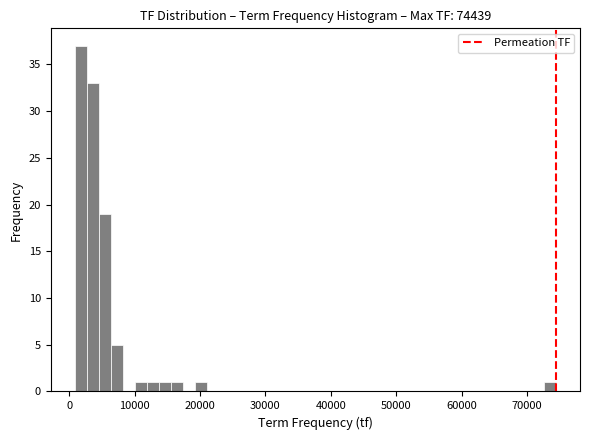

Around what value on the x-axis is the tallest bar? Give the approximate position of its centre, as read against the axis.

2000